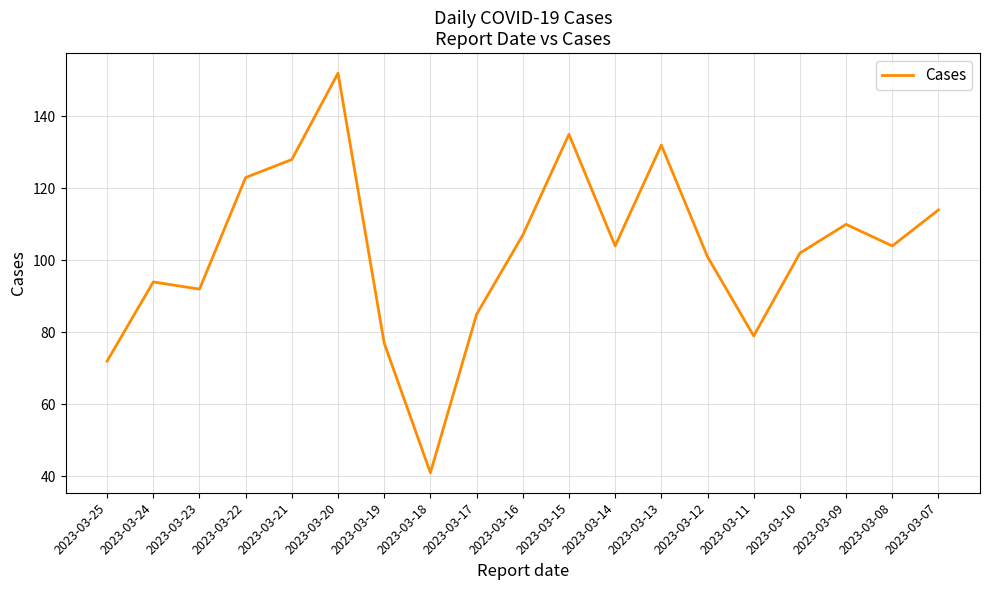

At which label is the value closest to 96?

2023-03-24